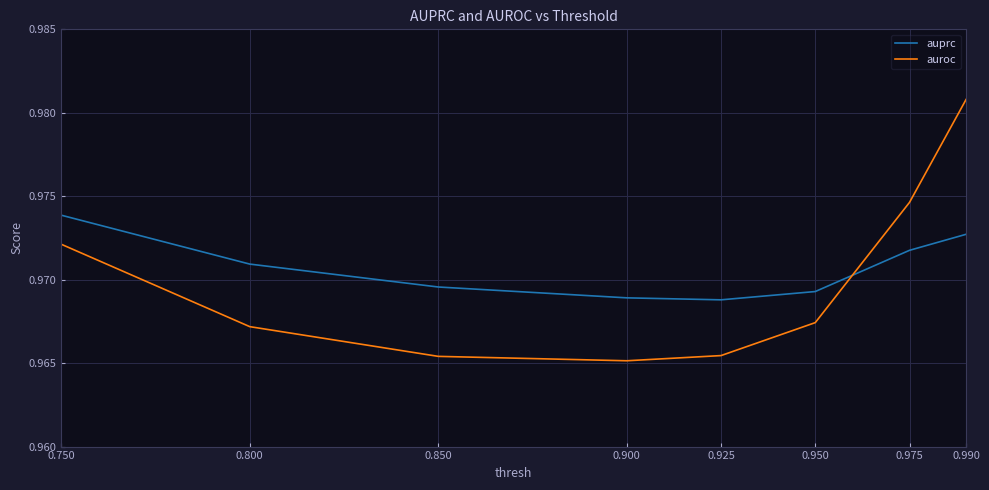

List the series in order of their overall mean, lowest first.

auroc, auprc